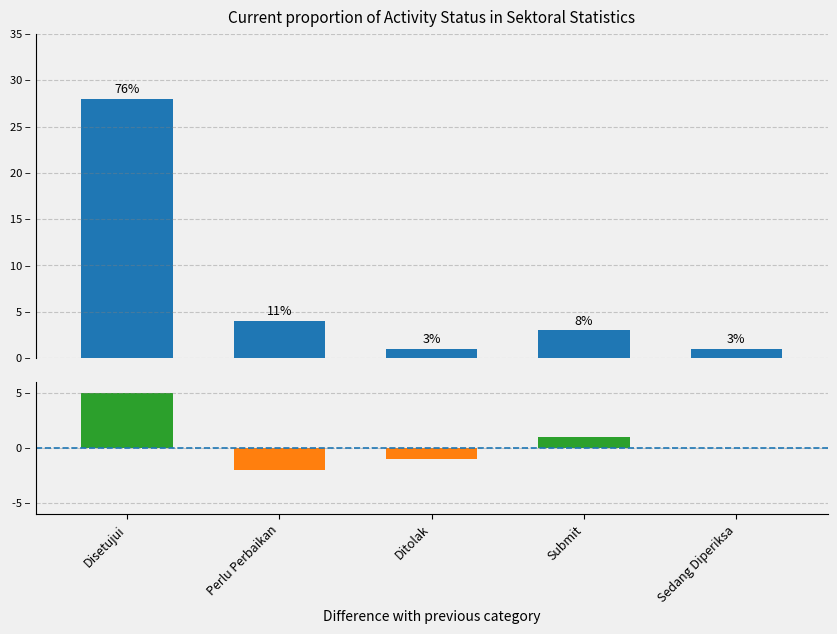

How many bars are there in total?

5